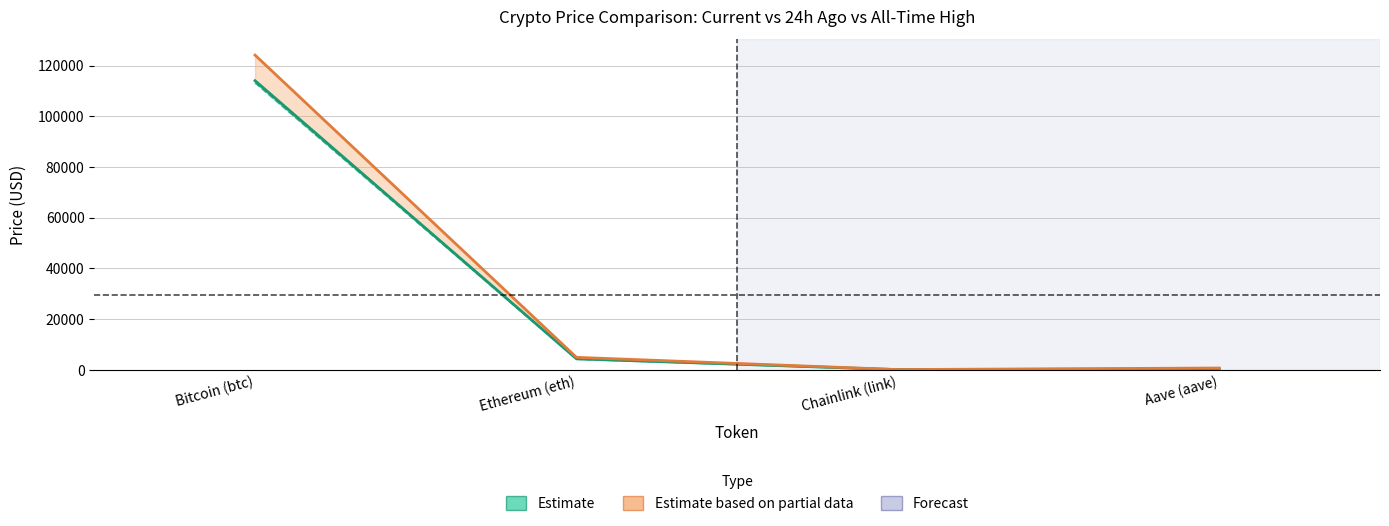

Does the chart have visible grid lines?

Yes